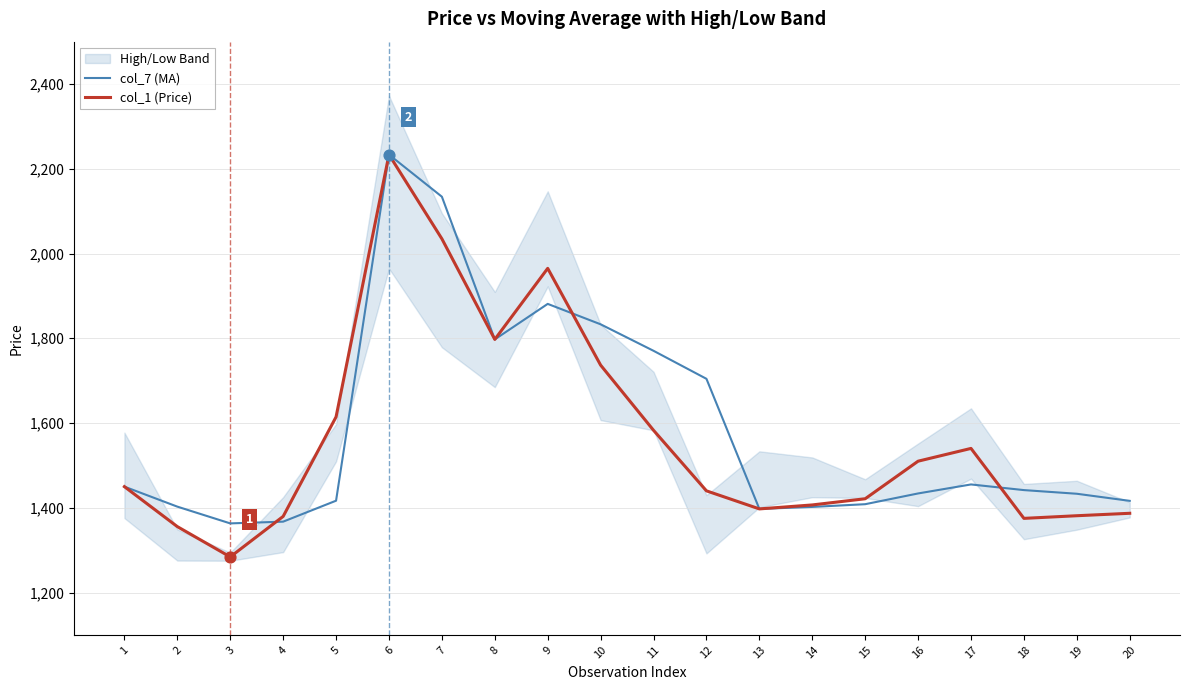

Which series contains the lowest Y value?

col_1 (Price)